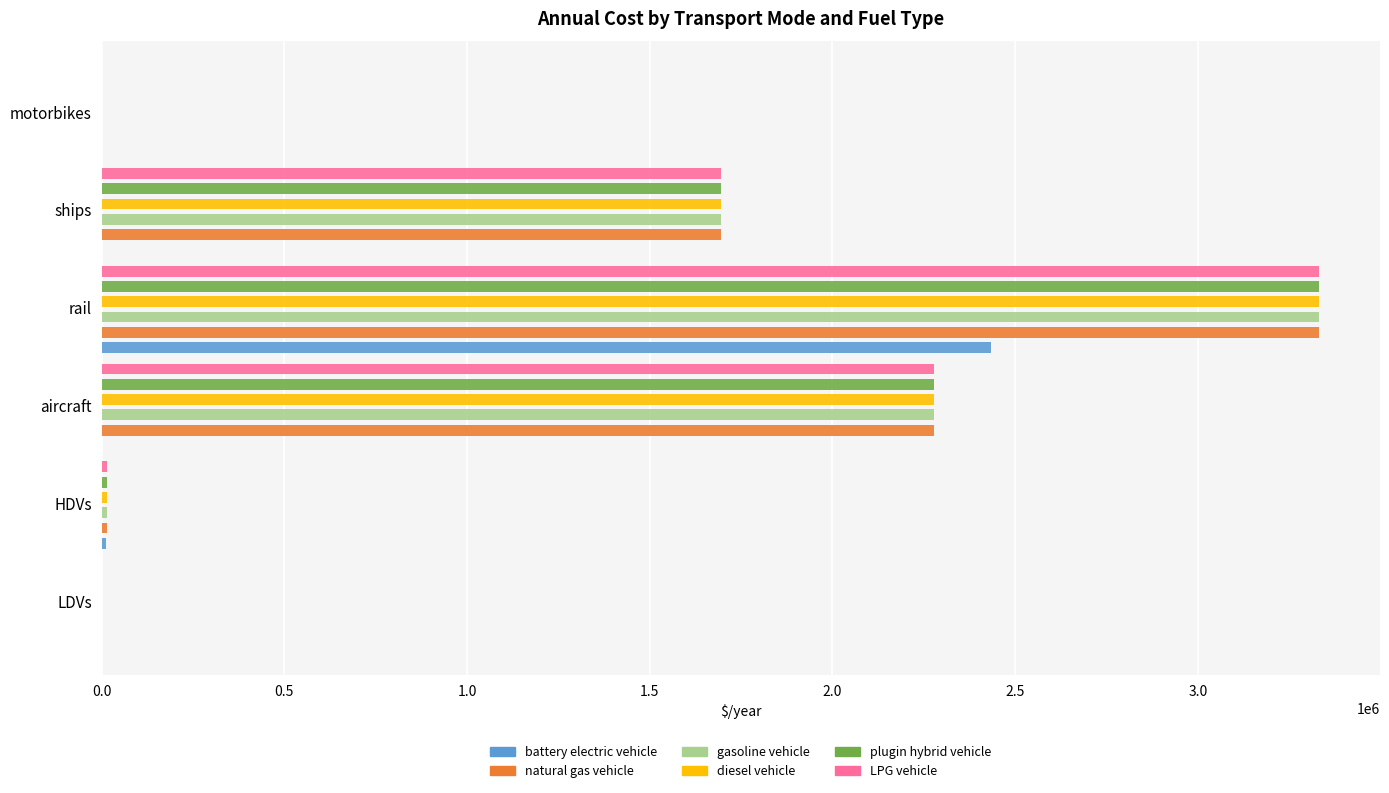

Reading left to right, transcribe all the data shown in this chart.

battery electric vehicle: 344.7	11785.7	0.0	2434118.1	0.0	0.0
natural gas vehicle: 656.3	15000.0	2279319.0	3332119.7	1695890.0	0.0
gasoline vehicle: 656.3	15000.0	2279319.0	3332119.7	1695890.0	0.0
diesel vehicle: 656.3	15000.0	2279319.0	3332119.7	1695890.0	0.0
plugin hybrid vehicle: 656.3	15000.0	2279319.0	3332119.7	1695890.0	0.0
LPG vehicle: 656.3	15000.0	2279319.0	3332119.7	1695890.0	0.0